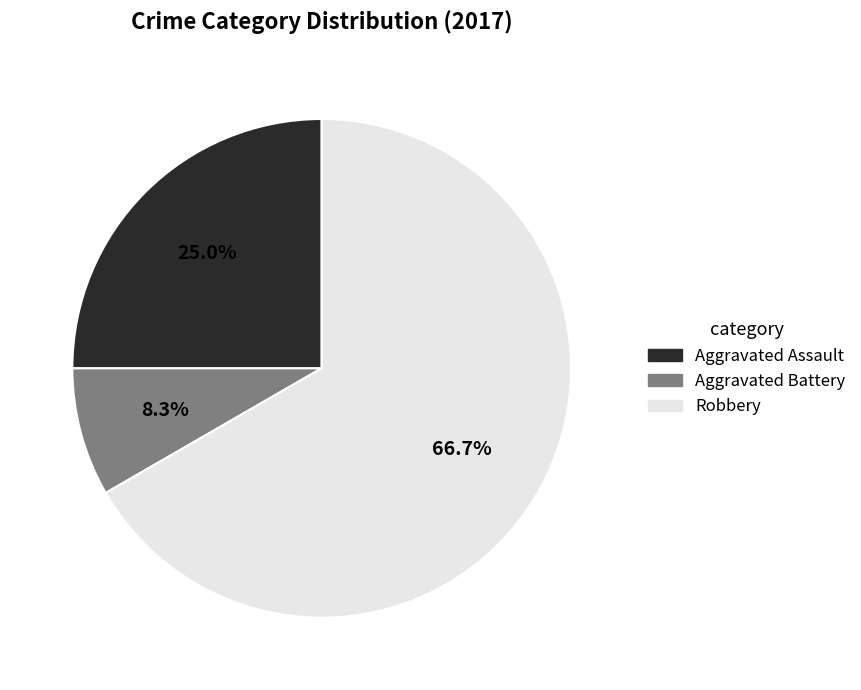

To the nearest percent, what is the difference between the largest and smallest slice percentages?

67%